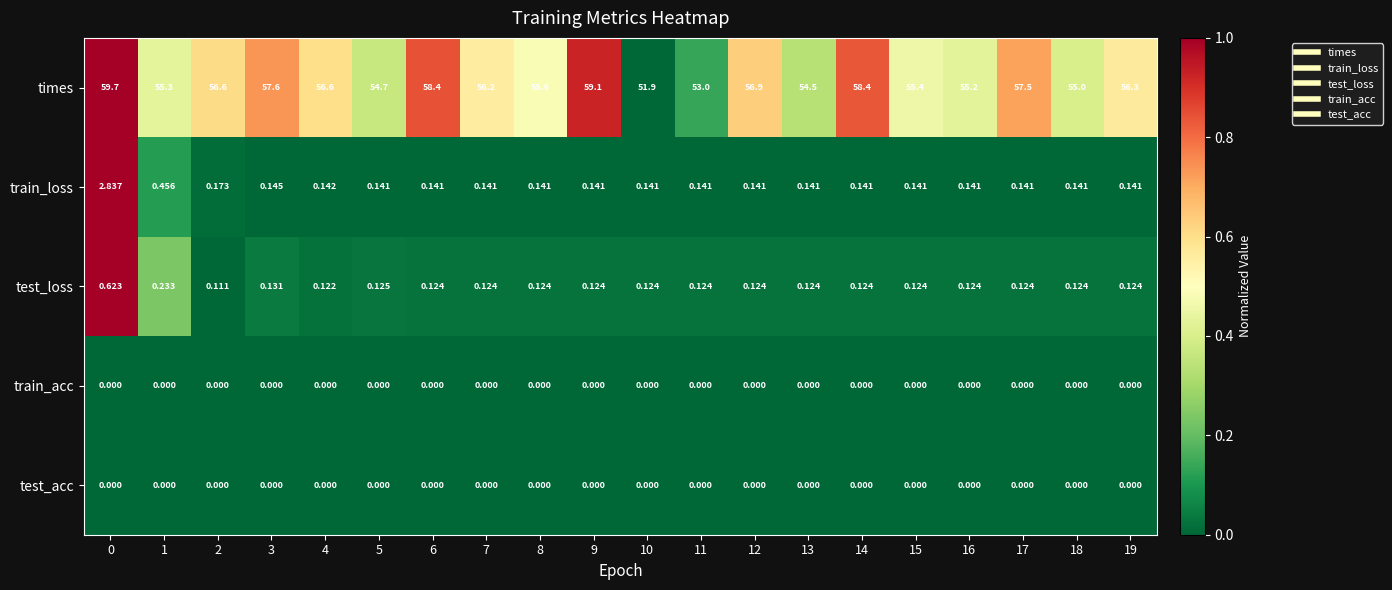

Which series has the largest range (max minus min)?

times